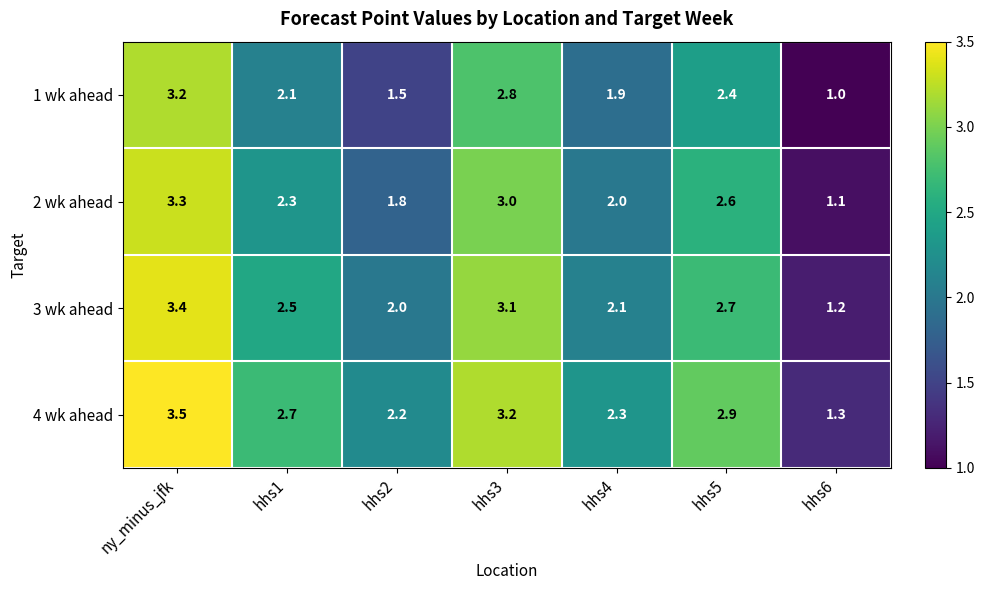

Which series changed the most between ny_minus_jfk and hhs2?

1 wk ahead